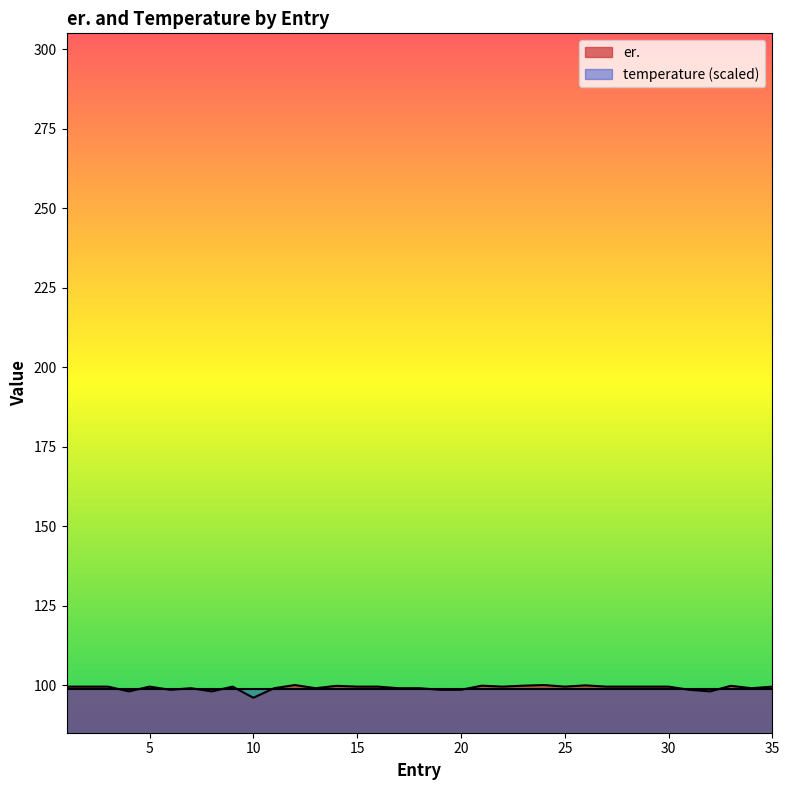

Rank the categories by value from highest to lowest.

12, 24, 26, 21, 23, 14, 33, 1, 2, 3, 5, 9, 15, 16, 22, 25, 27, 28, 29, 30, 35, 7, 11, 13, 17, 18, 34, 6, 19, 20, 31, 4, 8, 32, 10